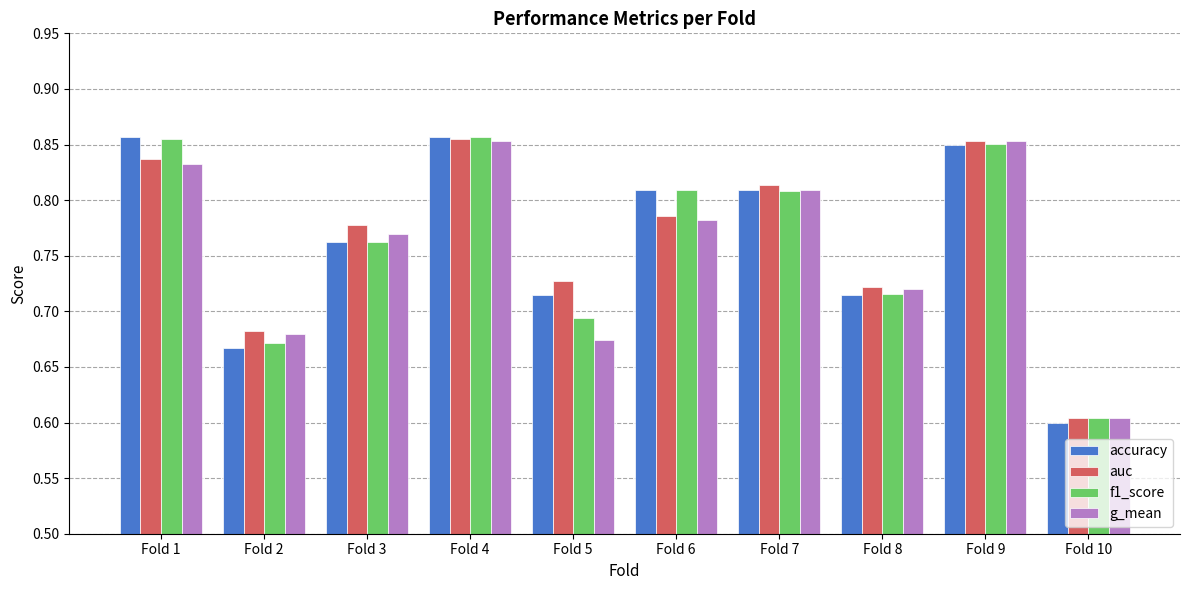

Which category has the lowest value across all series?

Fold 10